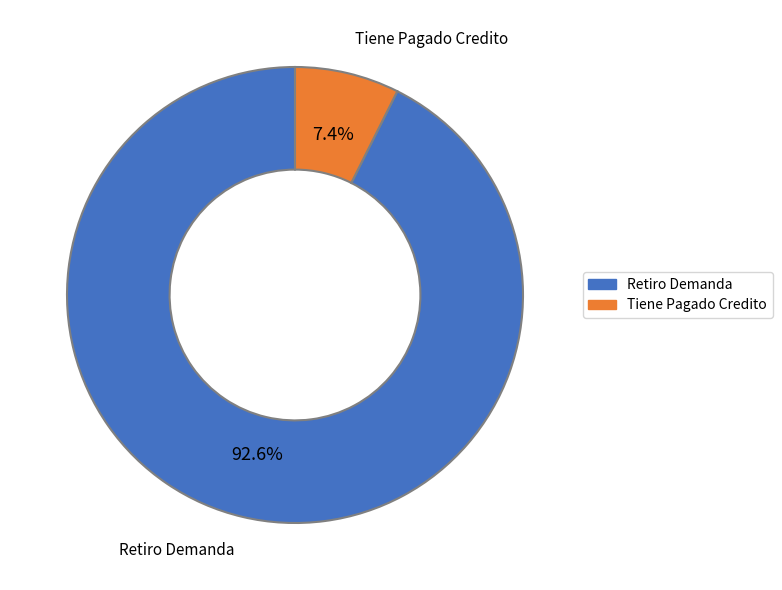

What portion of the pie excludes Retiro Demanda?

7.4%